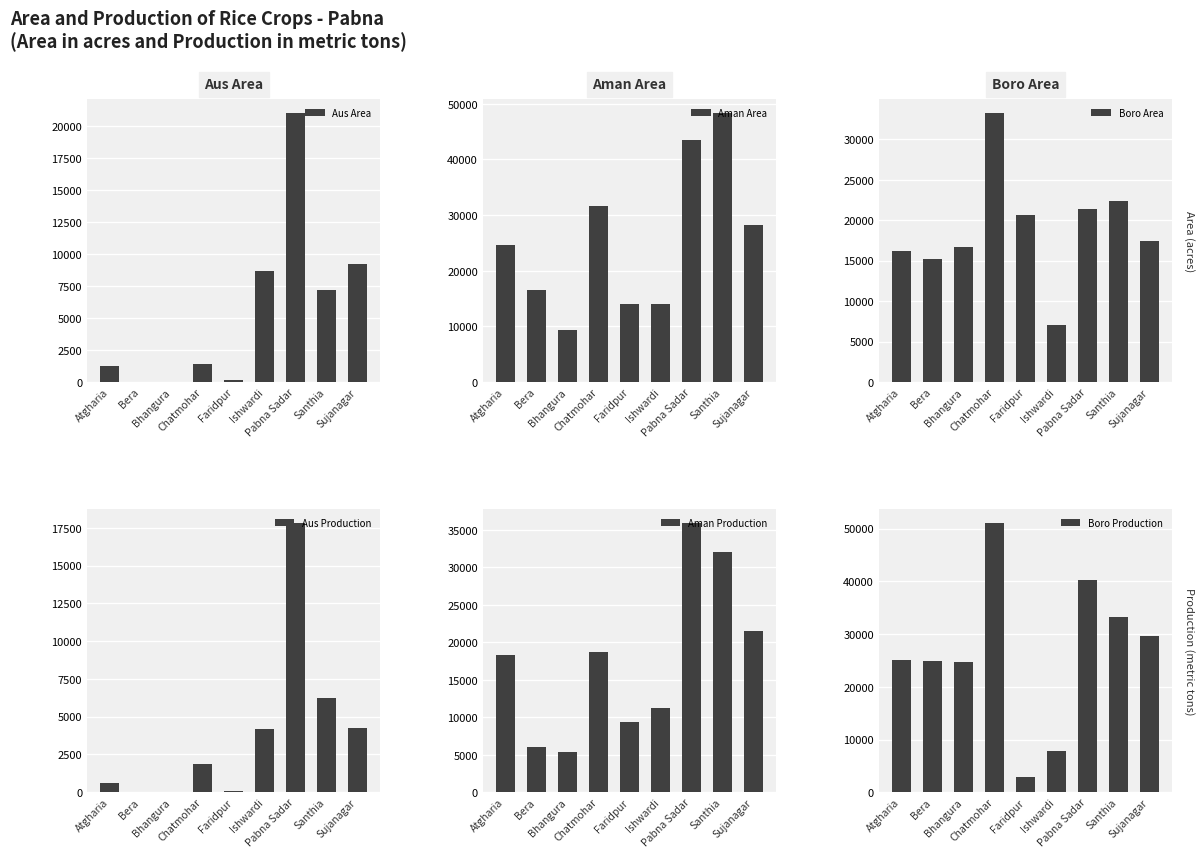

What is the value of the Aus Area bar at the 4th from the left?

1411